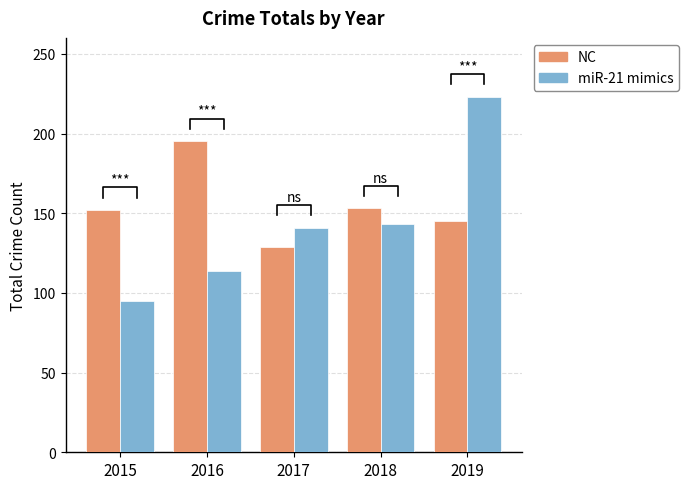

Which series changed the most between 2015 and 2017?

miR-21 mimics